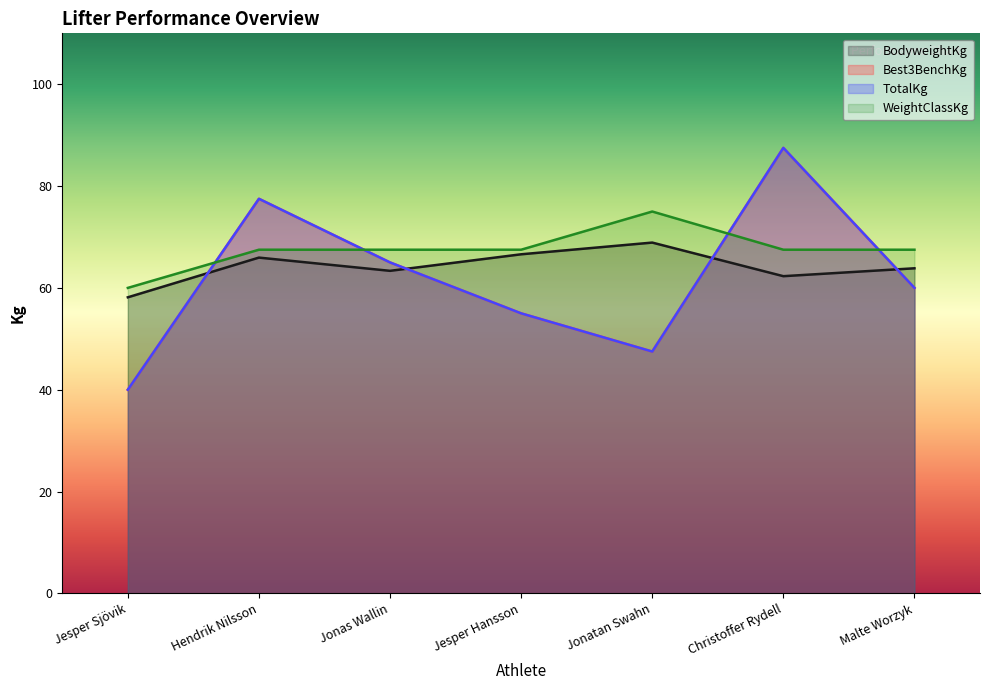

How many values in the WeightClassKg series exceed 67?

6